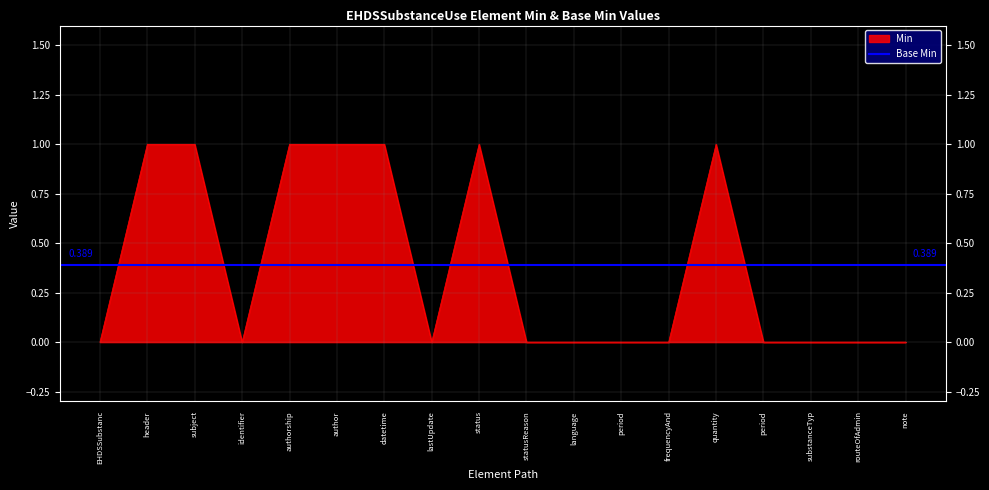

Which category has the highest value across all series?

header